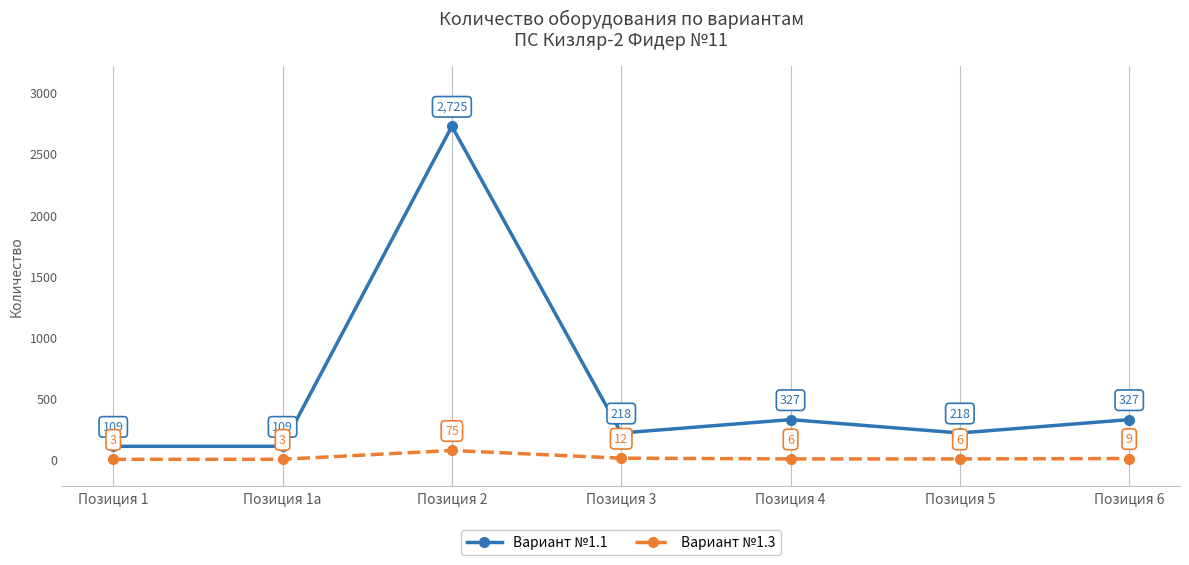

The Вариант №1.1 series shows 327 at Позиция 4. True or false?

True